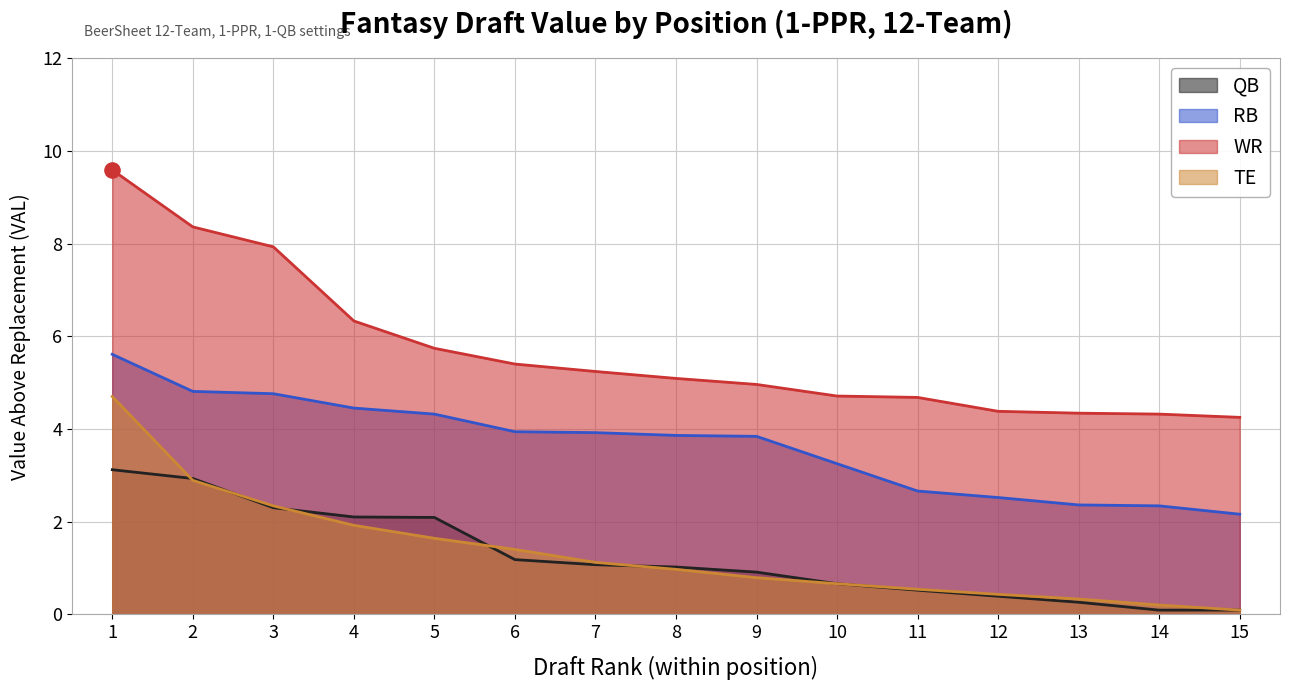

Which series reaches the maximum Y coordinate?

WR_VAL